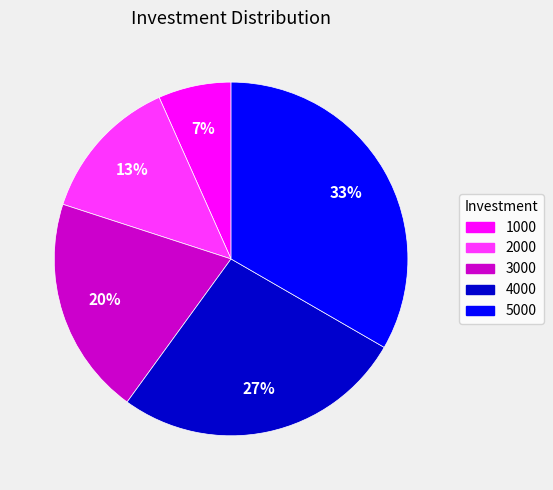

Do 2000 and 4000 together represent more than half of the pie?

No